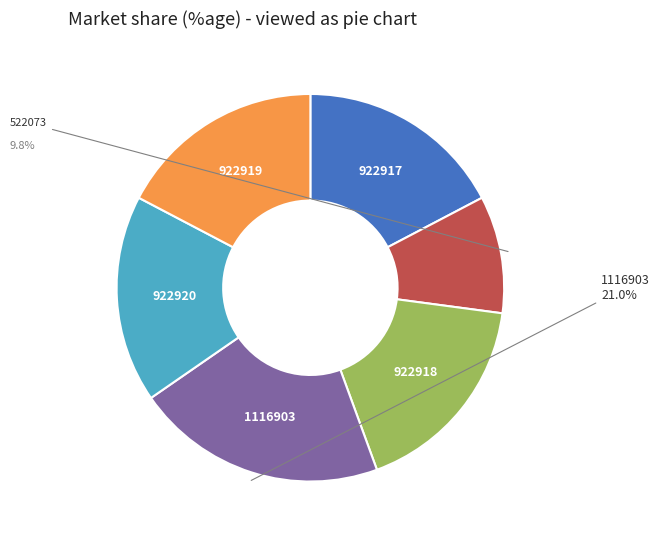

Is there a majority slice in this chart?

No